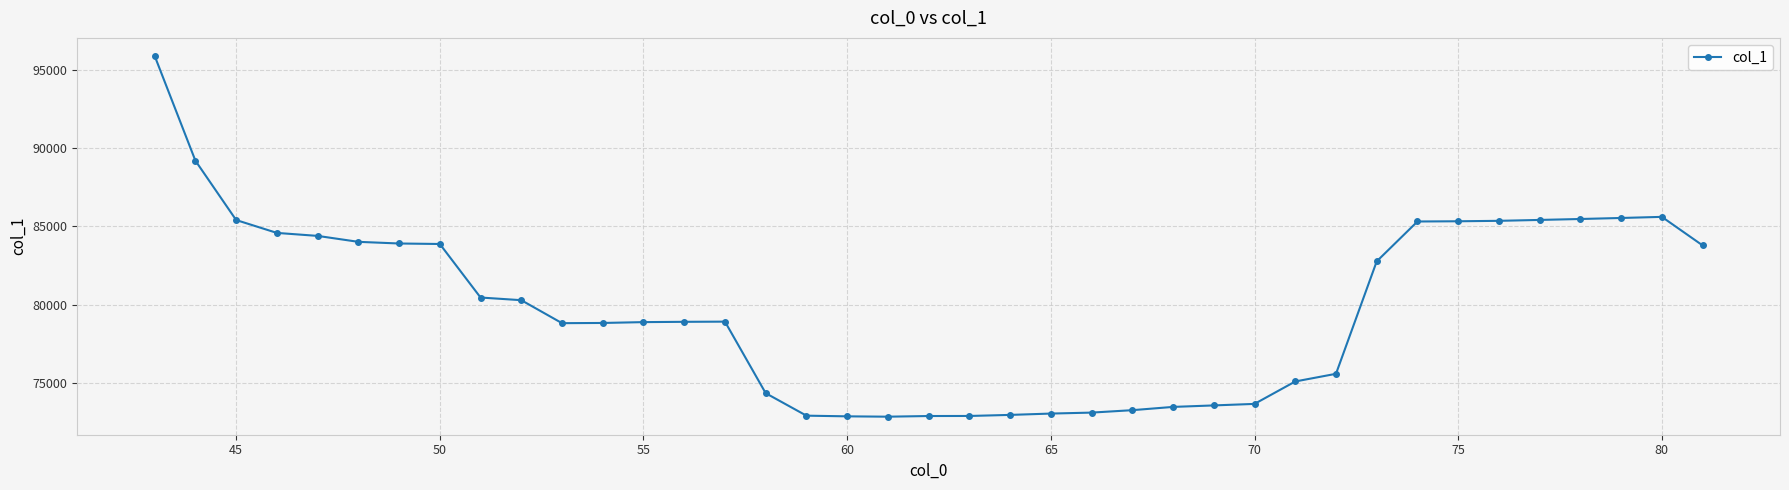

True or false: the data has more than 1 interior local peaks.

True